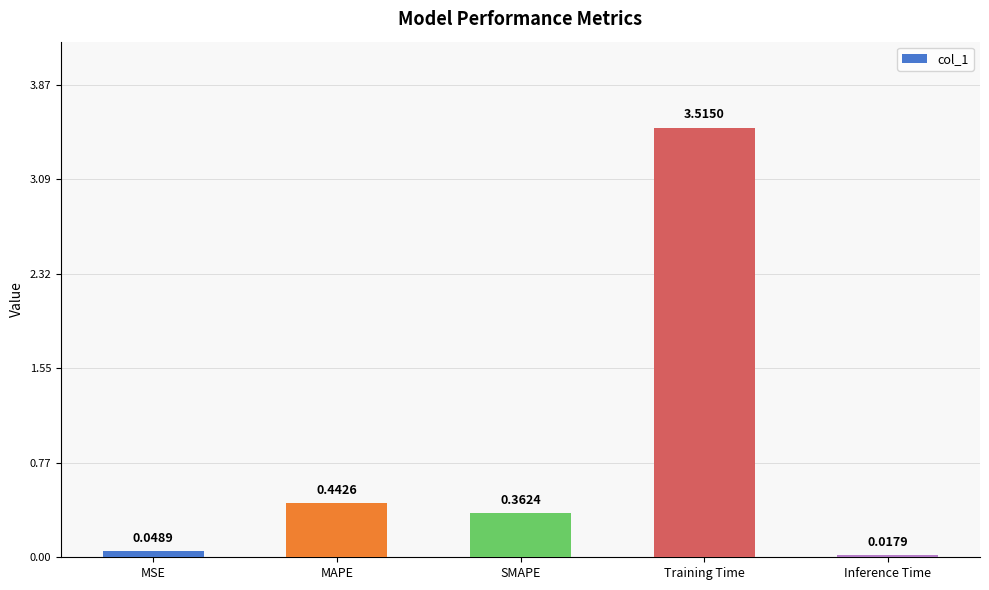

Where is the data nearest to the value 1?

MAPE